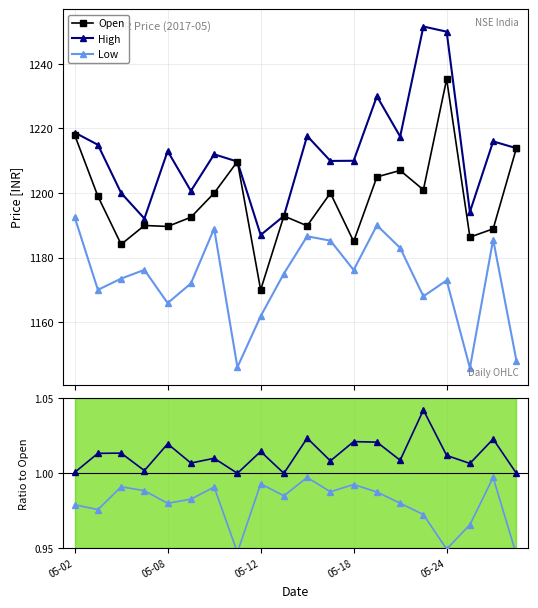

True or false: High and Low intersect in this chart.

False